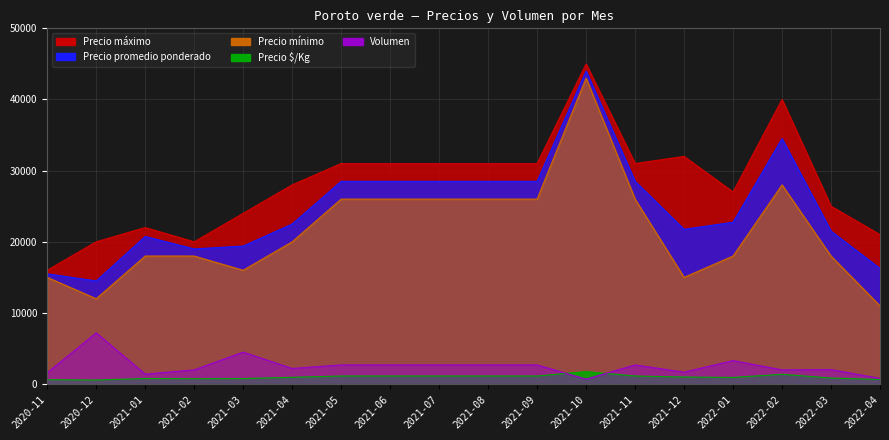

How many data points in Precio máximo are above 31000?

3